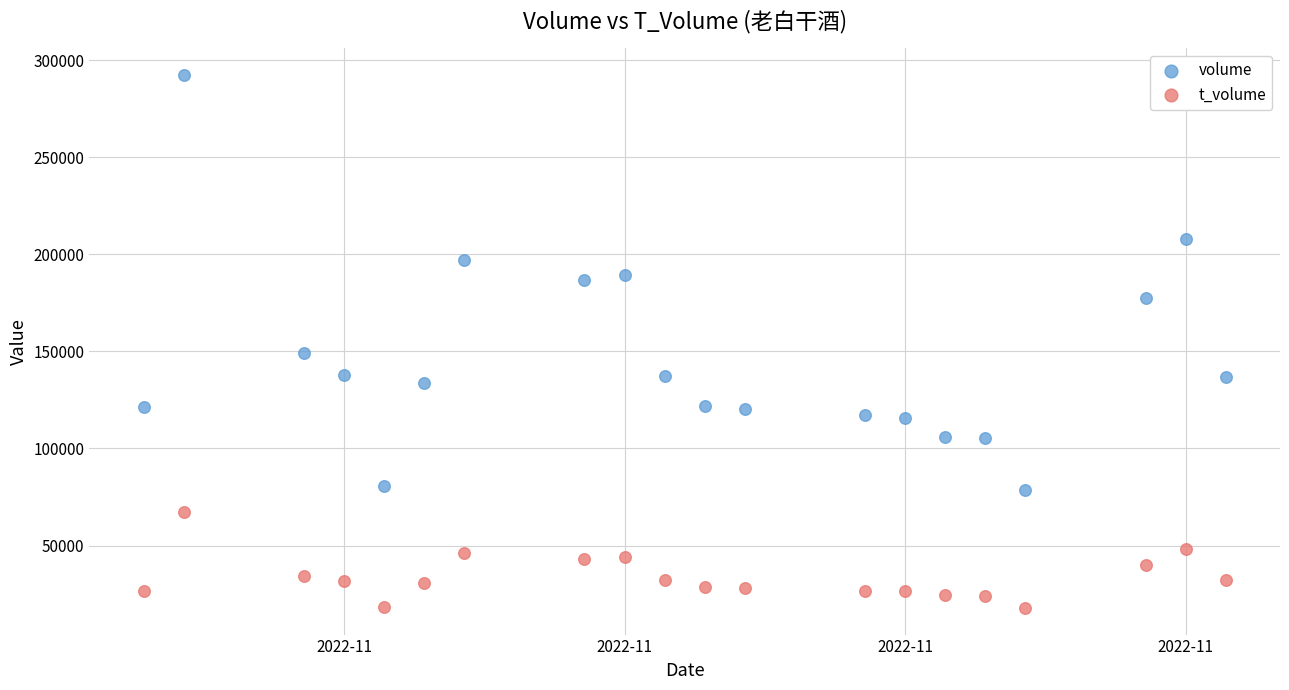

What are all the series names shown in the legend?

volume, t_volume